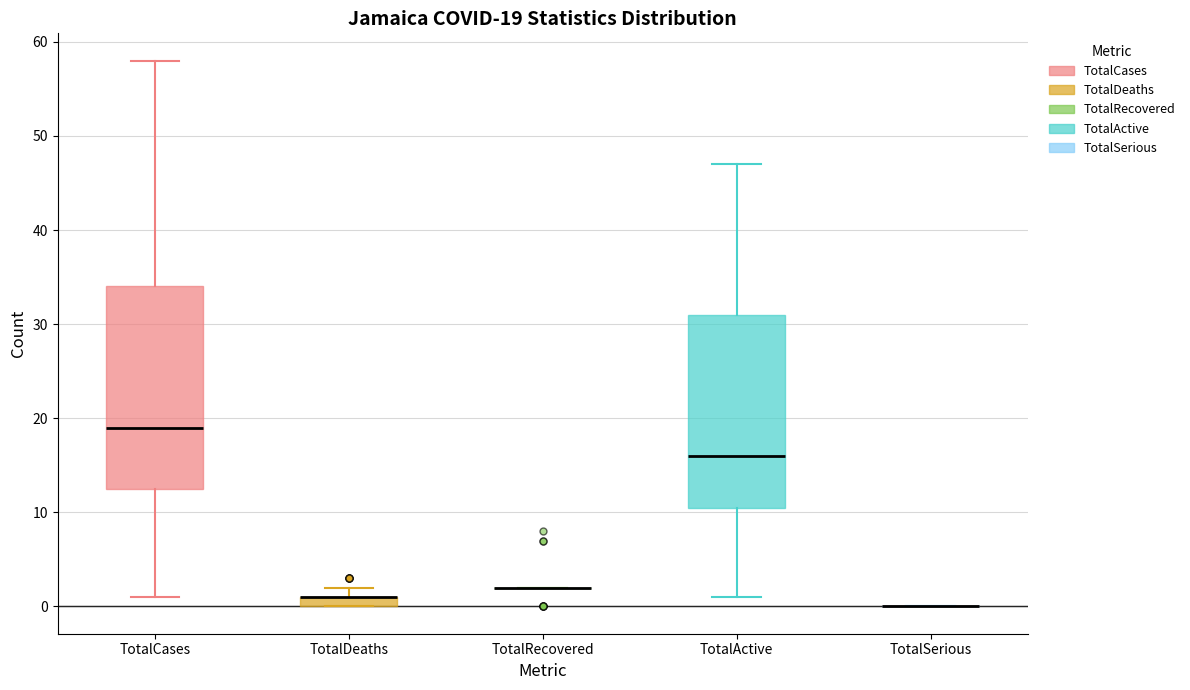

Comparing the boxes themselves (not the whiskers), which one is the tallest?

TotalCases